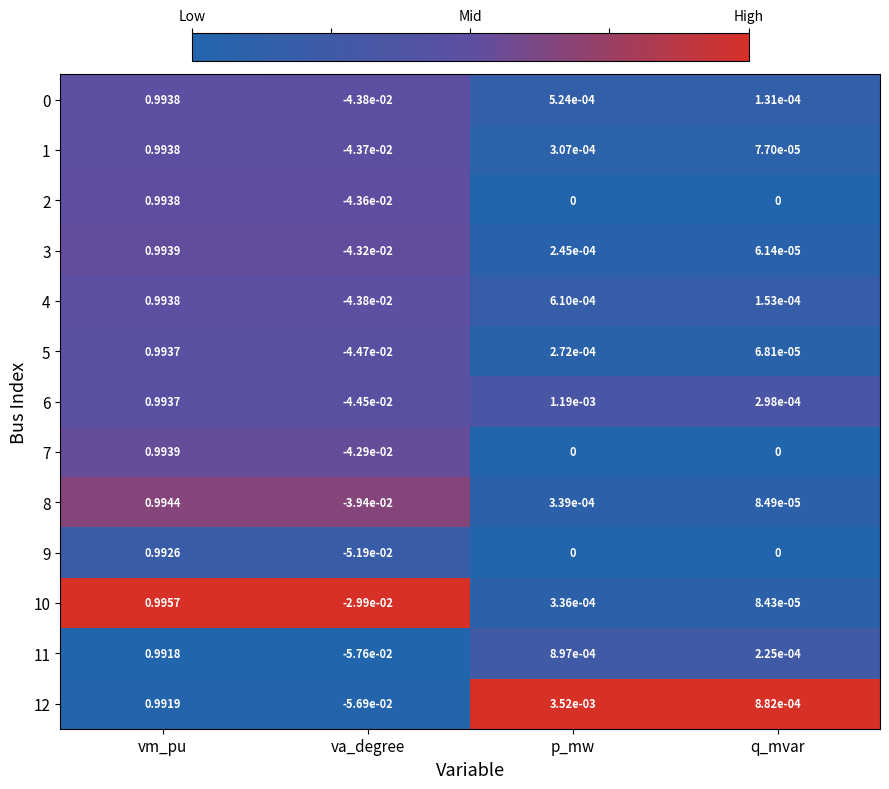

Which series has the largest range (max minus min)?

11